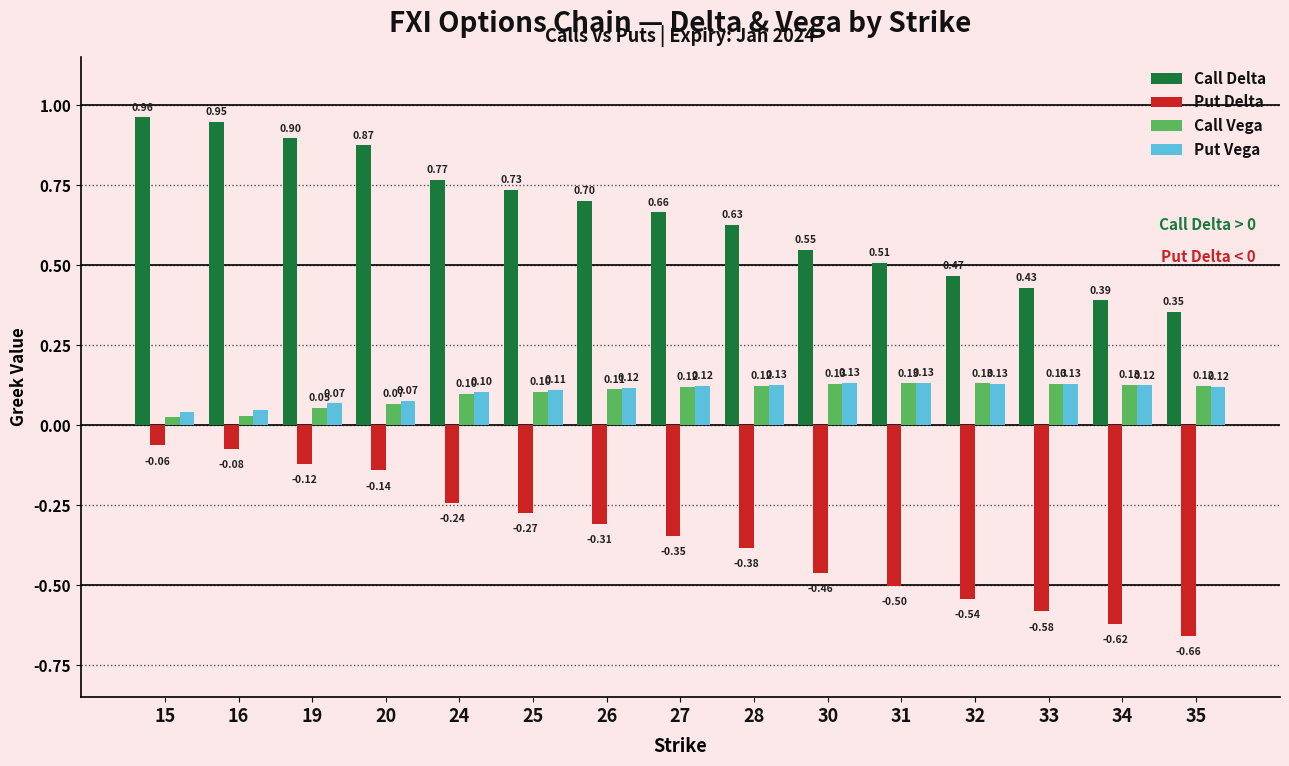

What are all the series names shown in the legend?

Call Delta, Put Delta, Call Vega, Put Vega